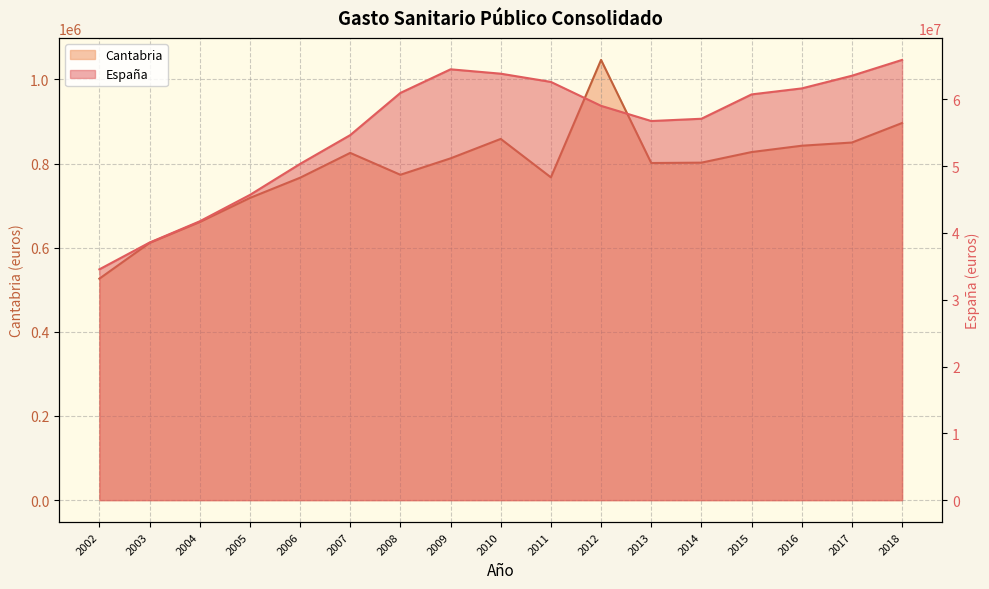

Which series changed the most between 2009 and 2014?

España